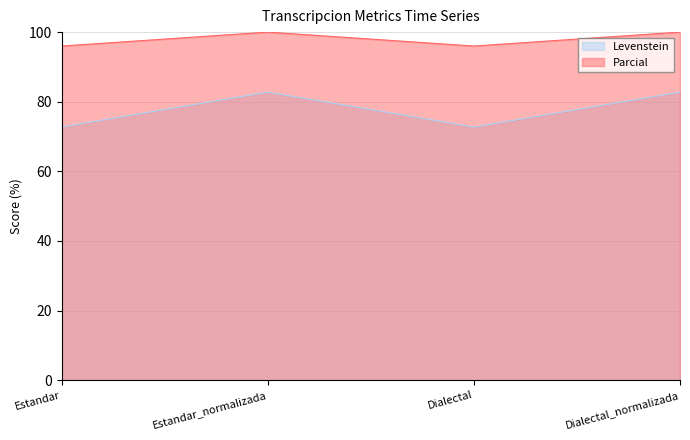

What is the maximum value for Parcial?

100.0